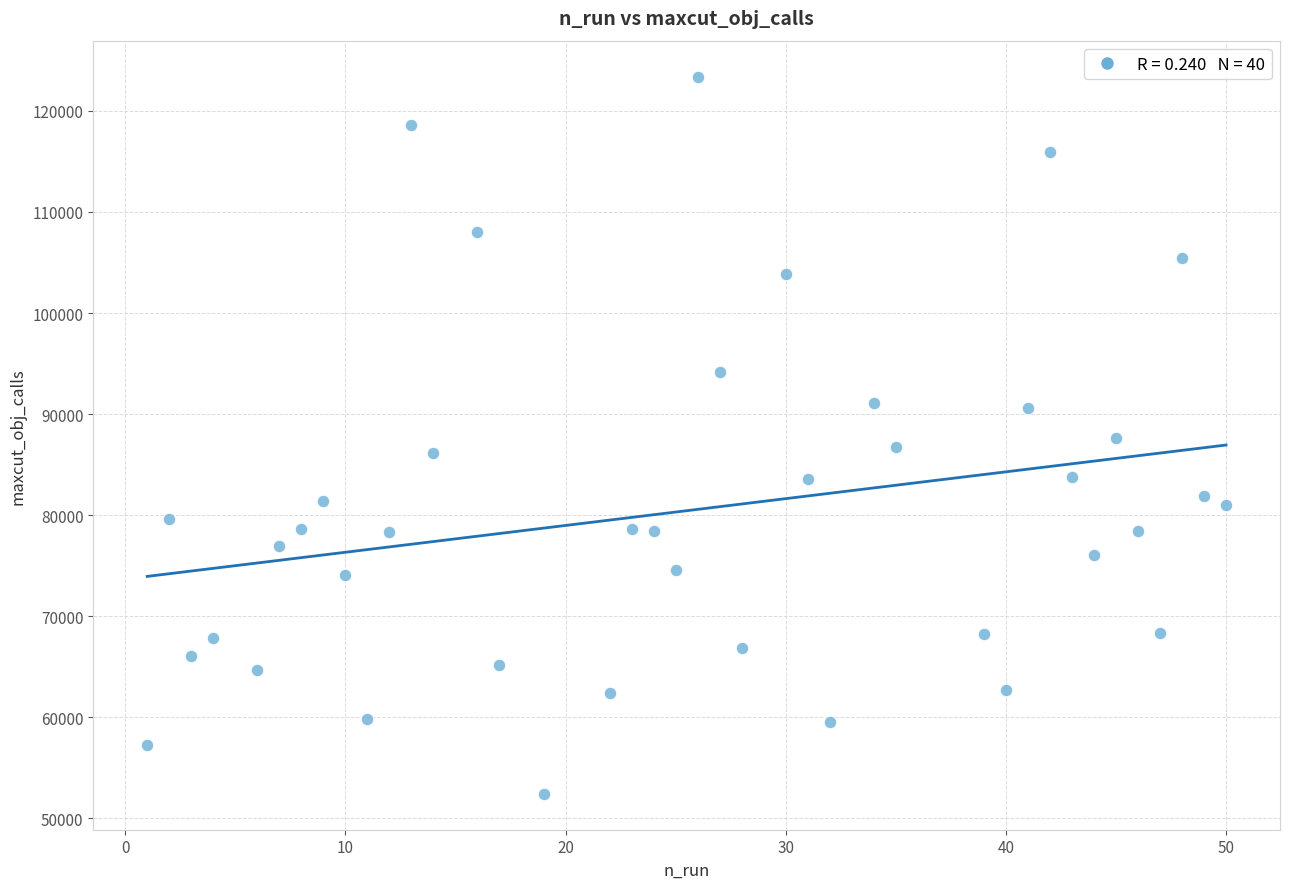

What is the range of X values (max minus min)?

49